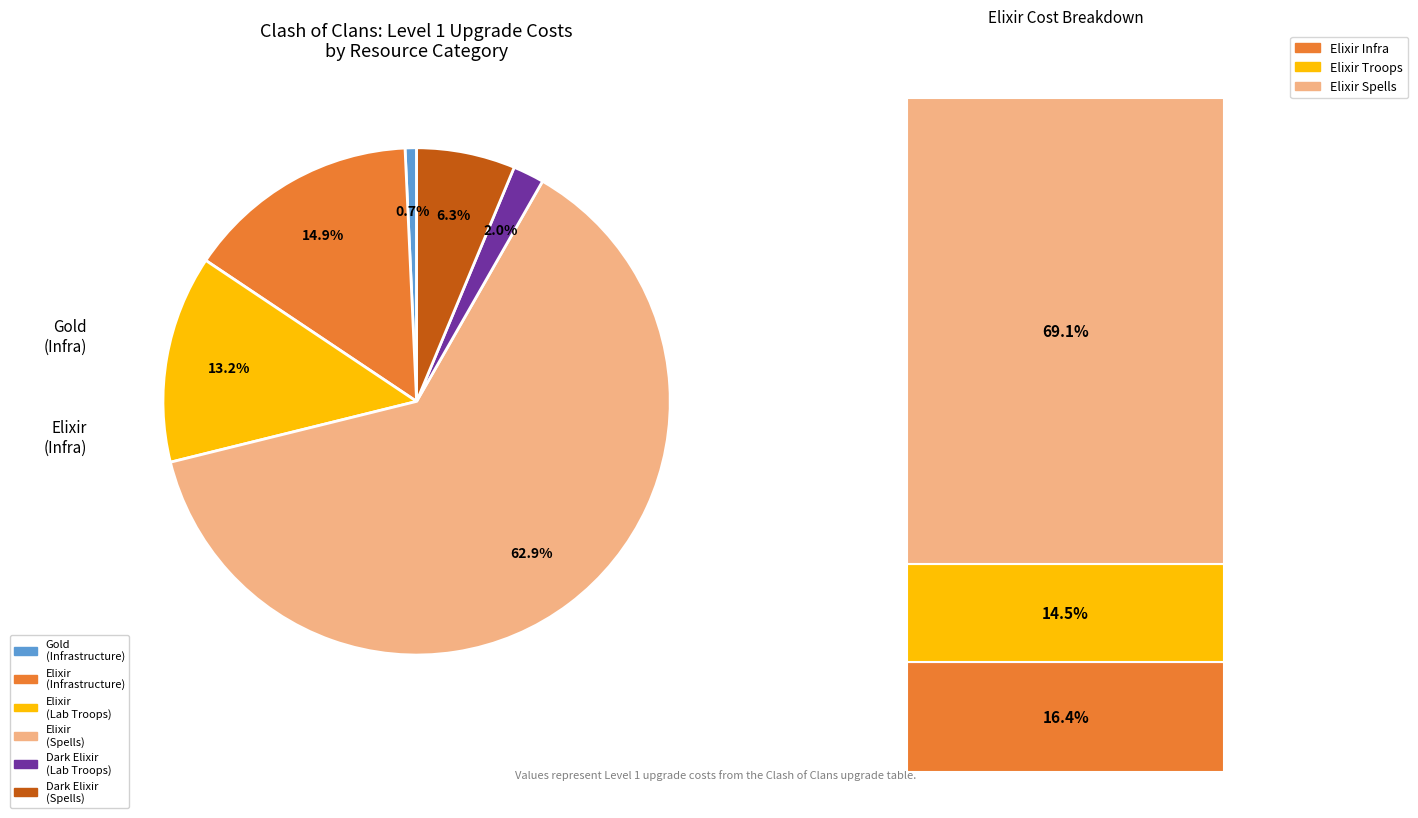

Is Spells (Elixir) the majority of the pie?

Yes